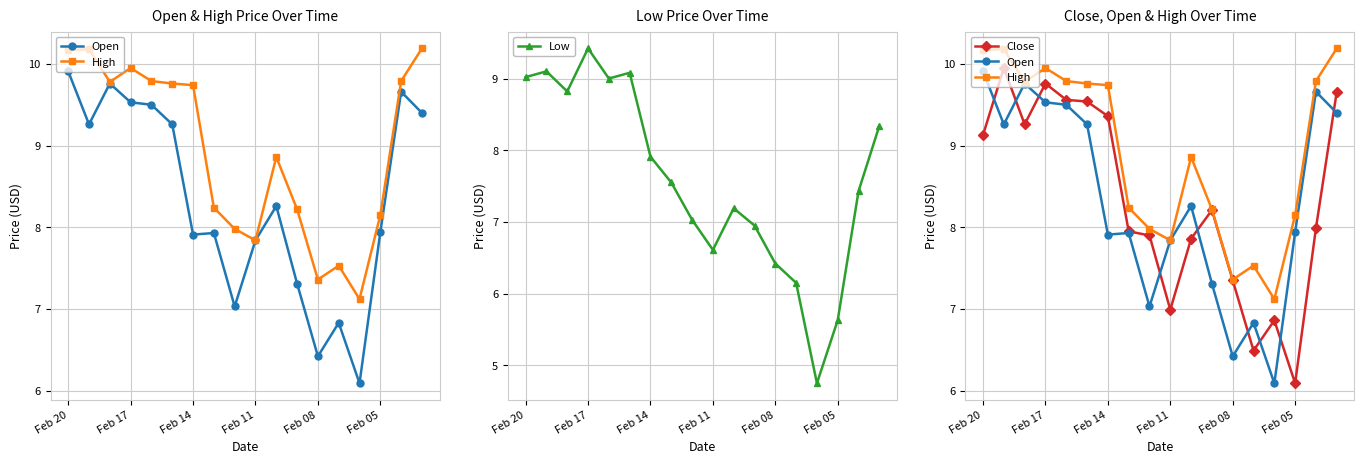

What are all the series names shown in the legend?

Open, High, Low, Close